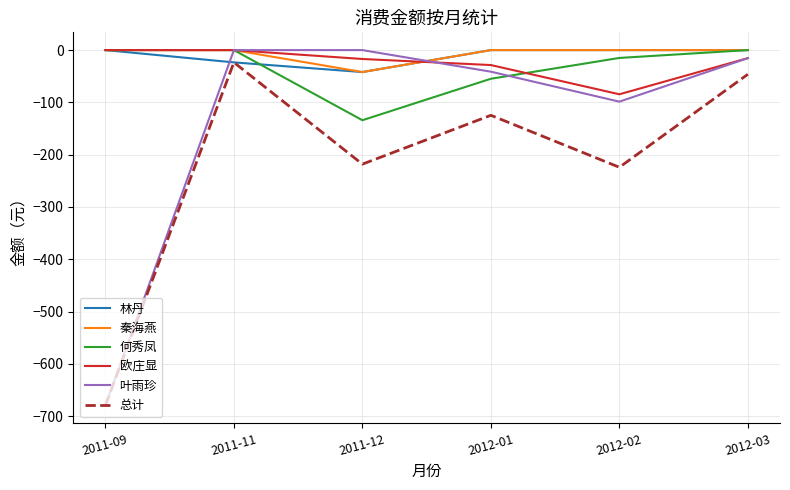

What is the smallest value displayed?

-679.5